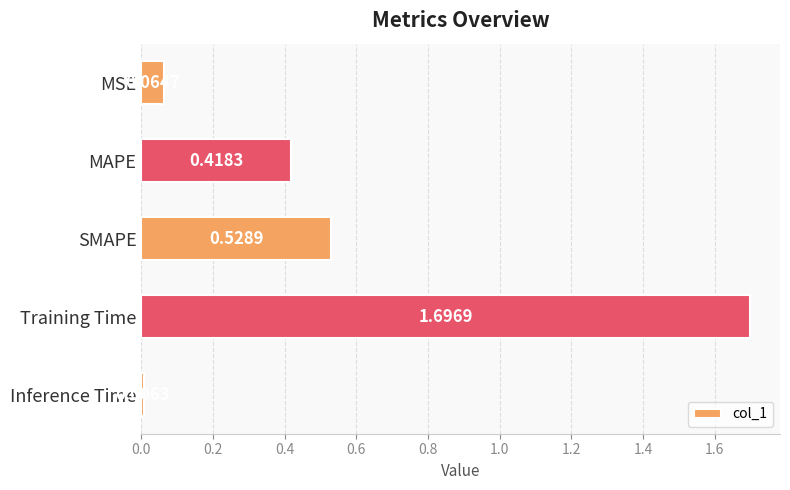

Rank the categories by value from lowest to highest.

Inference Time, MSE, MAPE, SMAPE, Training Time